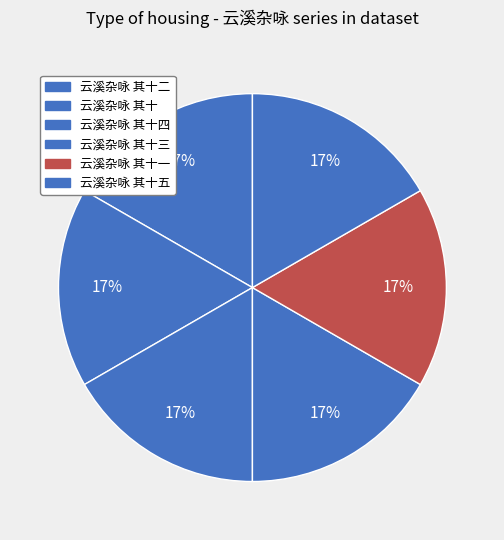

What is the smallest slice in the pie chart?

云溪杂咏 其十二